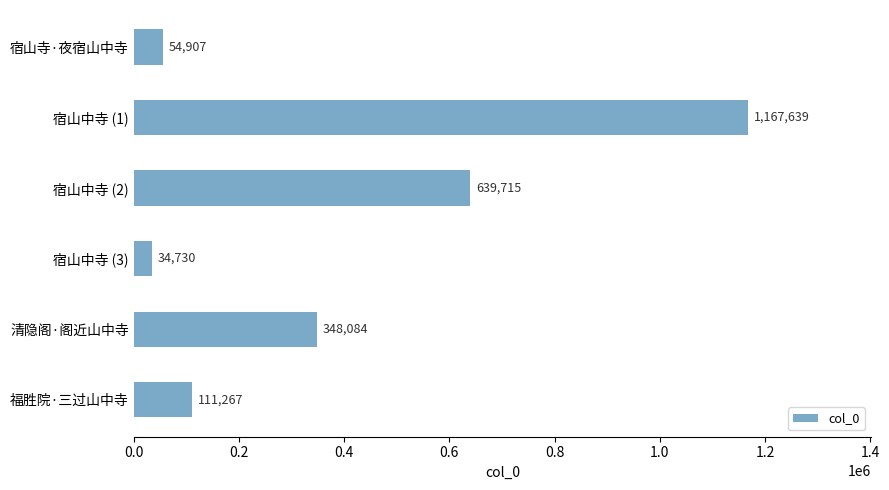

True or false: the data shows 639715 at 宿山中寺 (2).

True